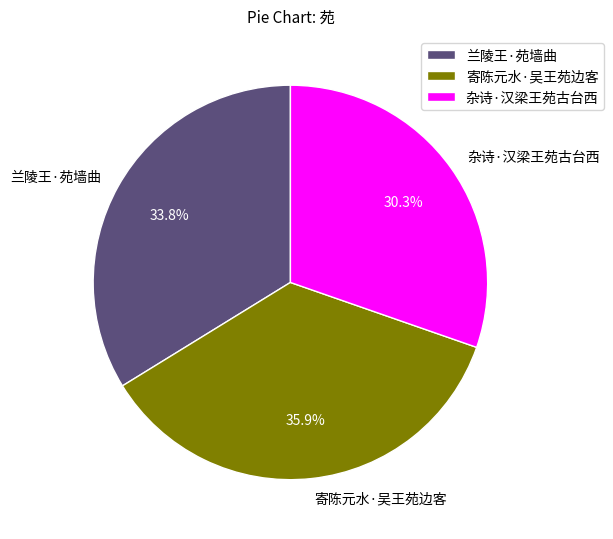

Is 杂诗·汉梁王苑古台西 the majority of the pie?

No